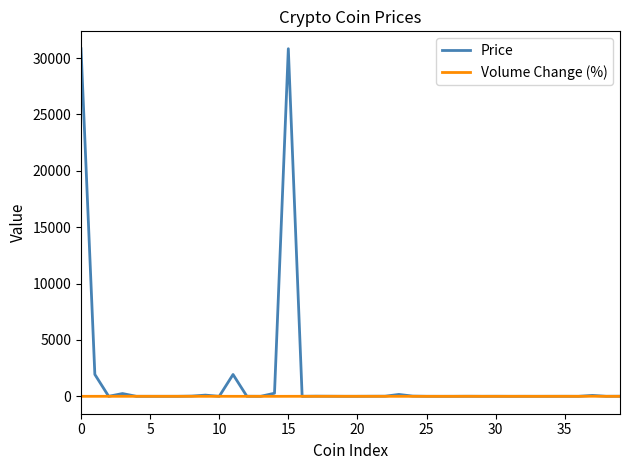

True or false: Volume Change (%) has more than 0 interior local peaks.

True